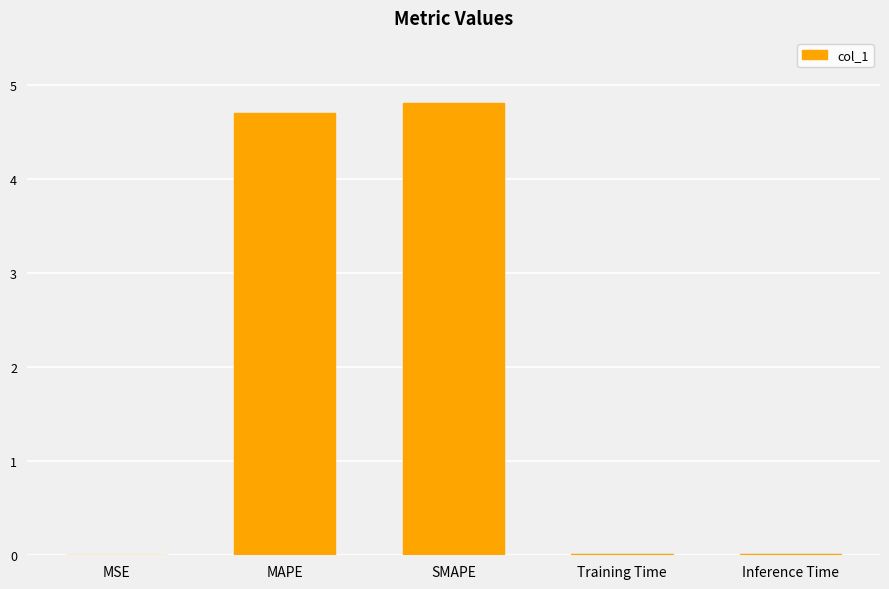

Between Training Time and MAPE, which is larger?

MAPE